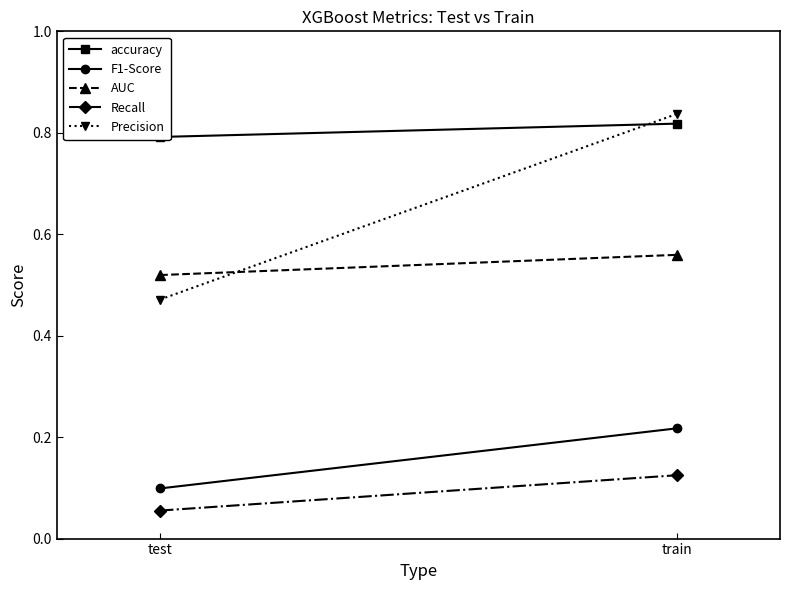

Which series has the largest range (max minus min)?

Precision